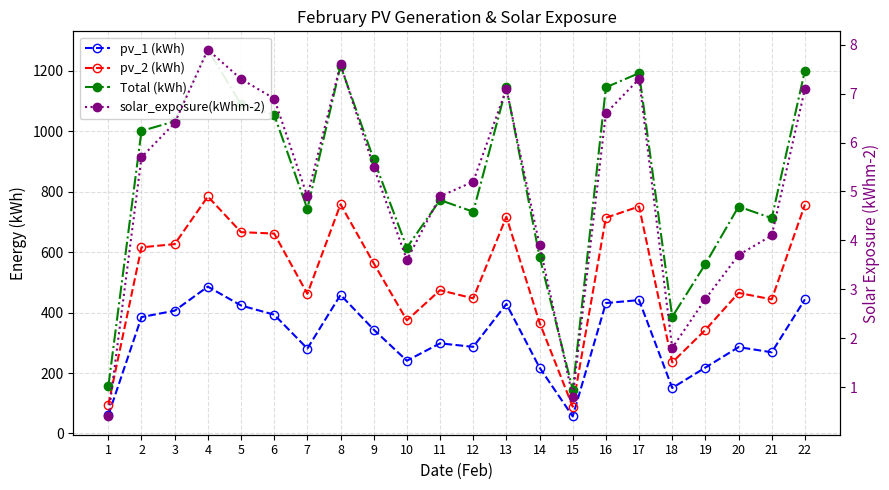

Between 10 and 6, which is larger?

6